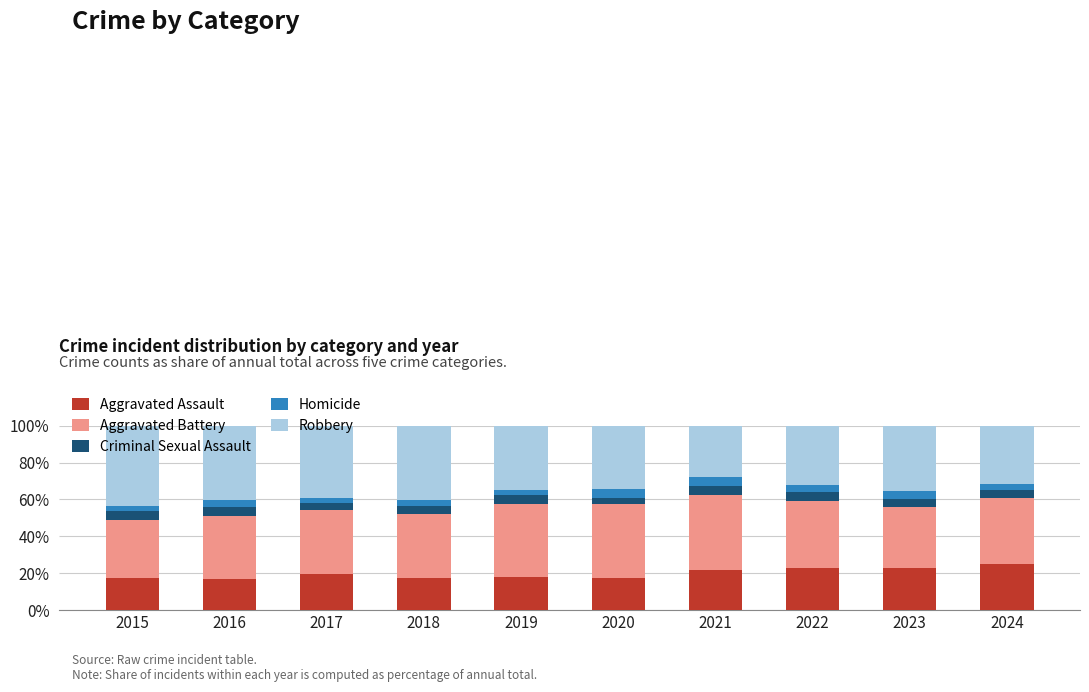

Which category has the highest value in the Aggravated Assault series?

2024